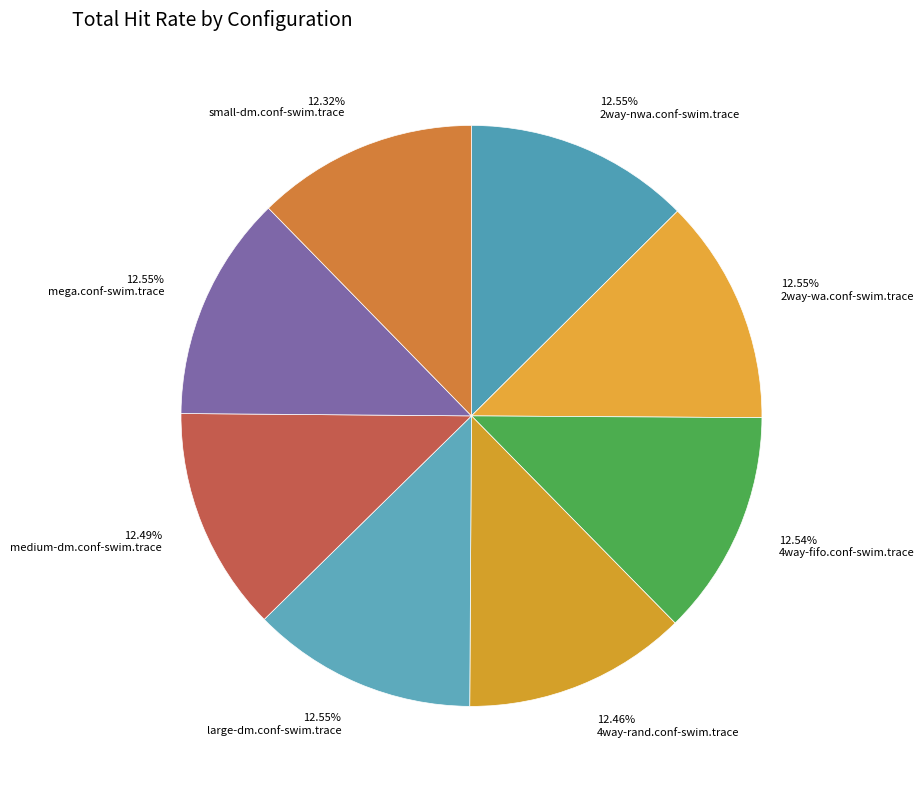

What is the ratio of the value at 12.54% 4way-fifo.conf-swim.trace to the value at 12.46% 4way-rand.conf-swim.trace?

1.0